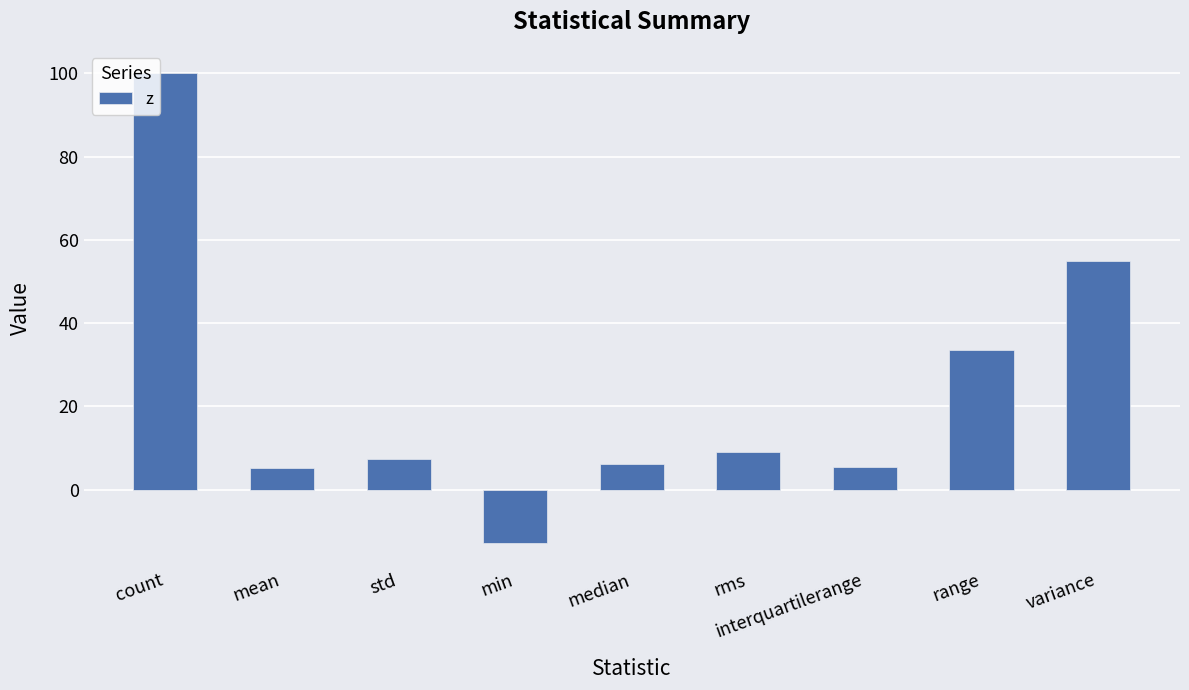

Does the chart contain stacked bars?

No